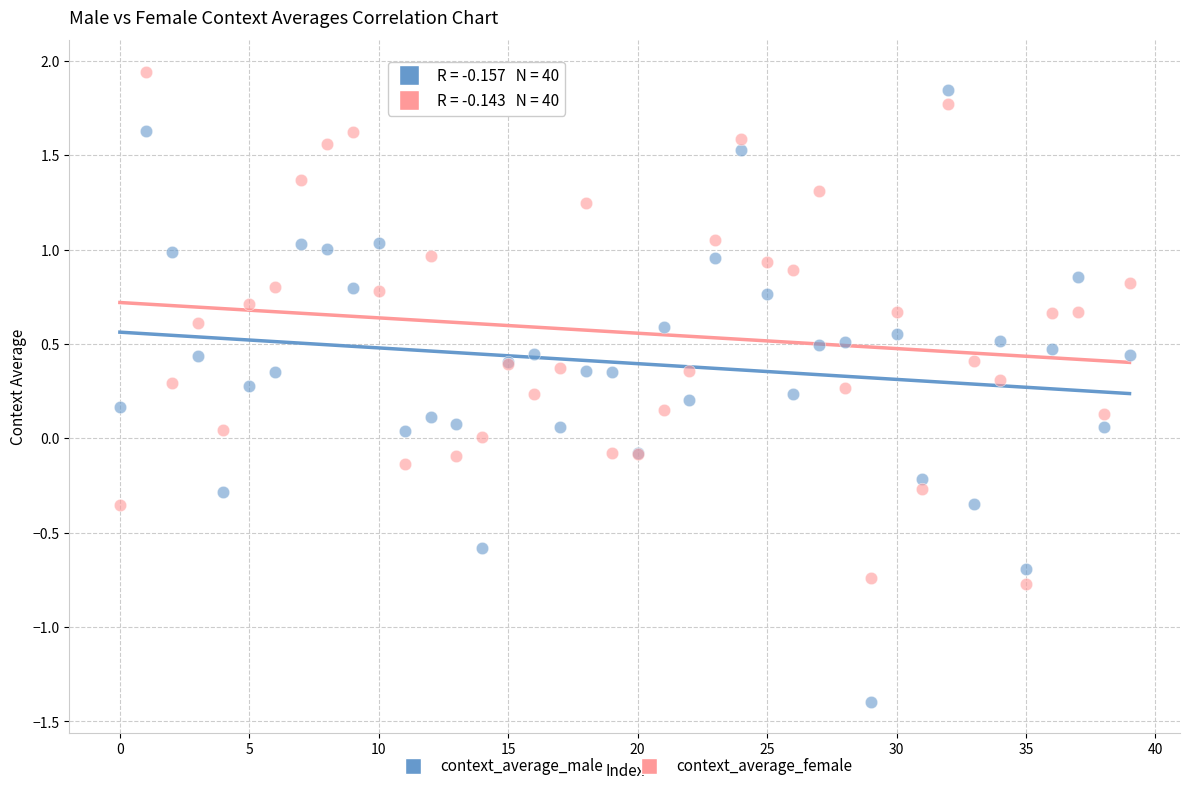

Which series reaches the minimum Y coordinate?

context_average_male